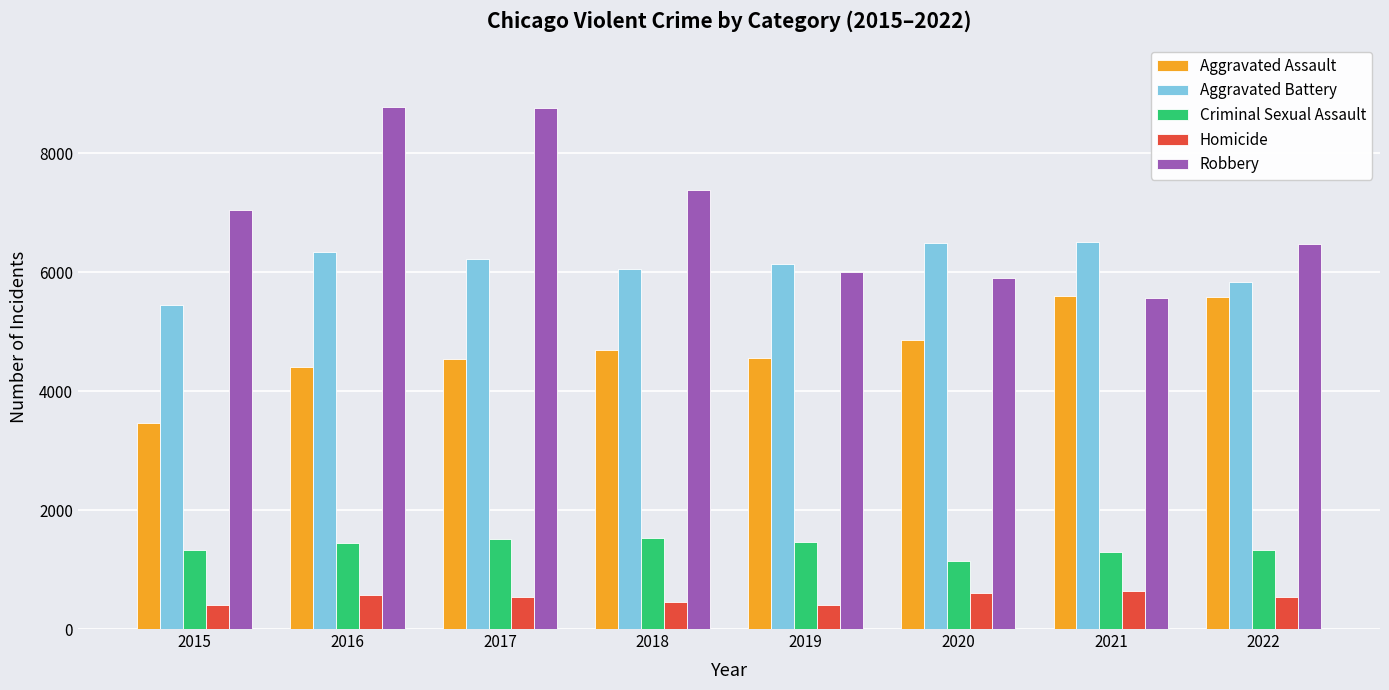

Count the number of data series in this chart.

5